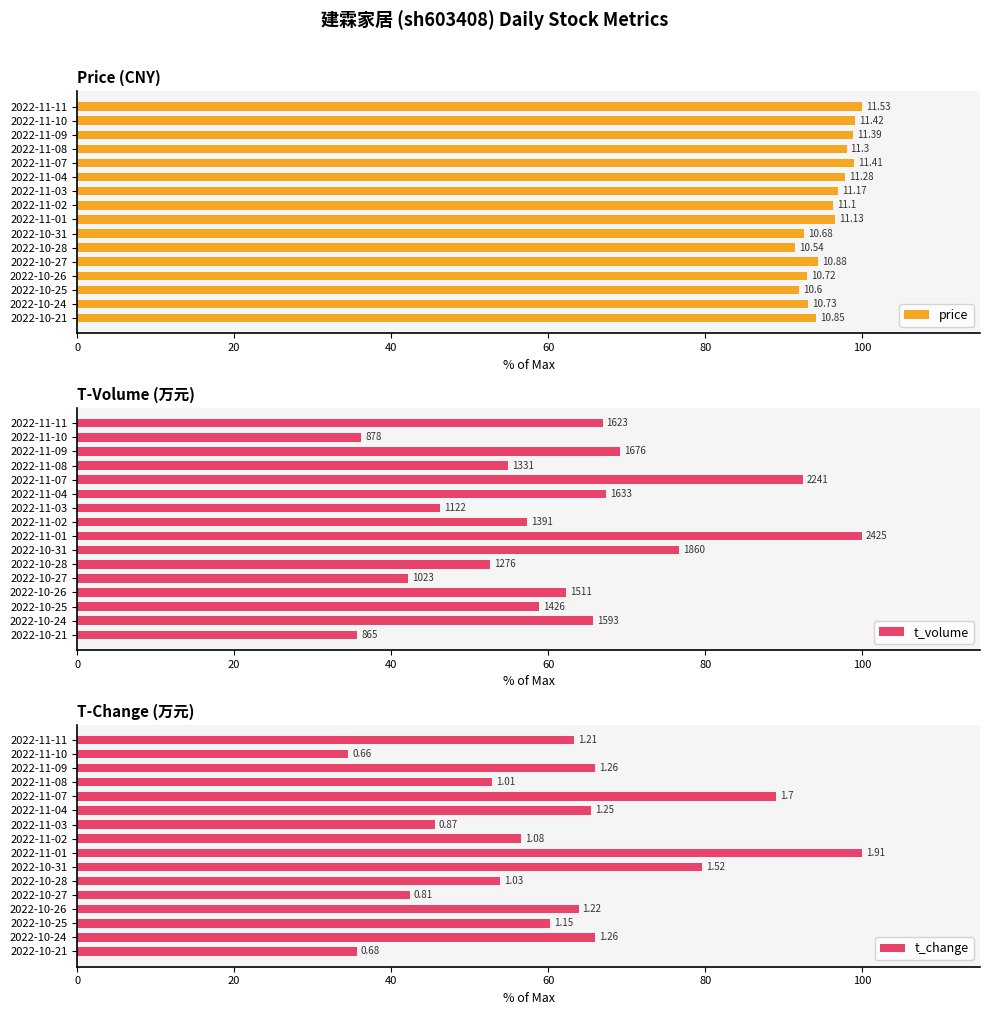

What value does the t_change series have at 2022-10-28?

53.9